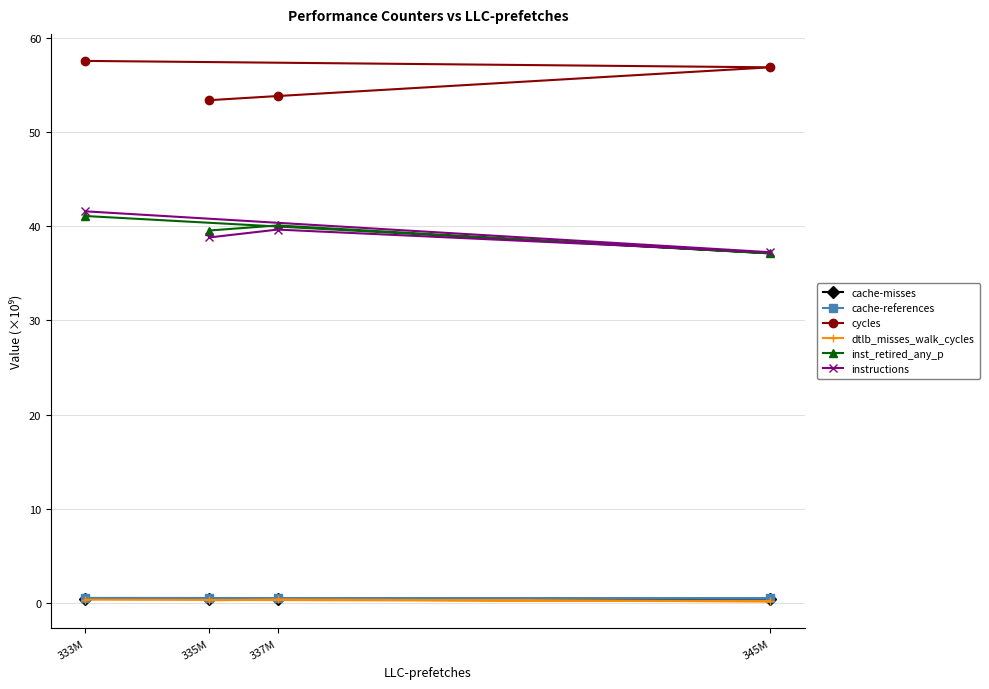

Between 337M and 335M, which is larger?

335M